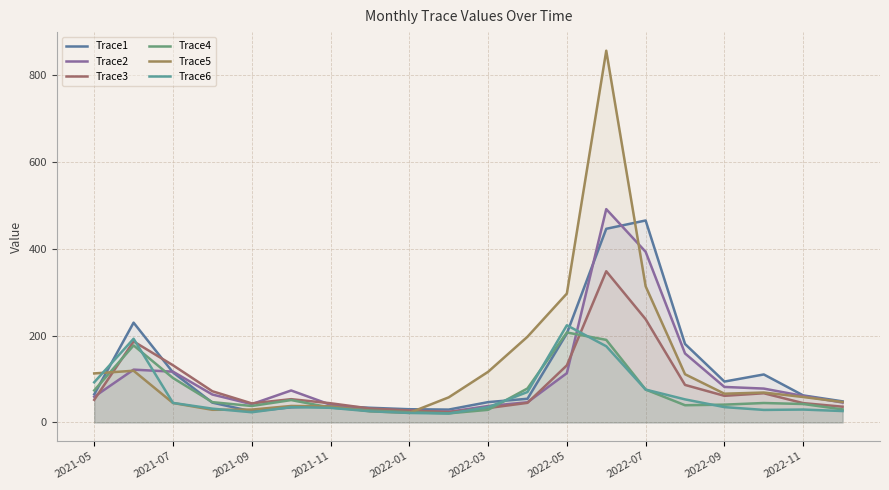

What is the sum of all Trace6 values?

1277.6